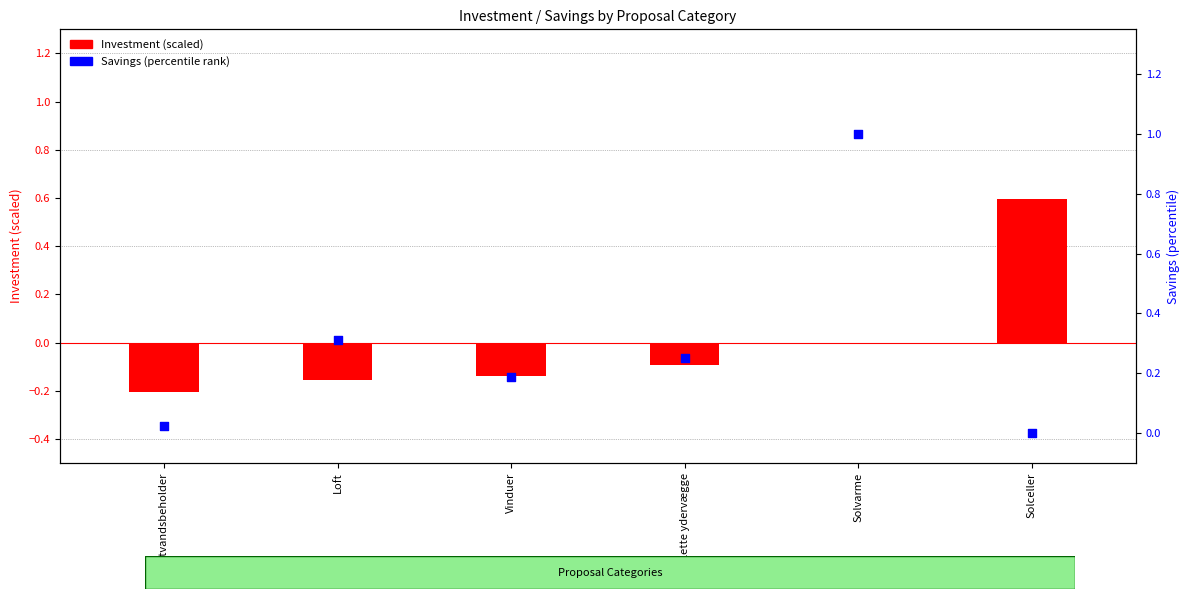

Which series has the widest spread of Y values?

Savings (percentile)